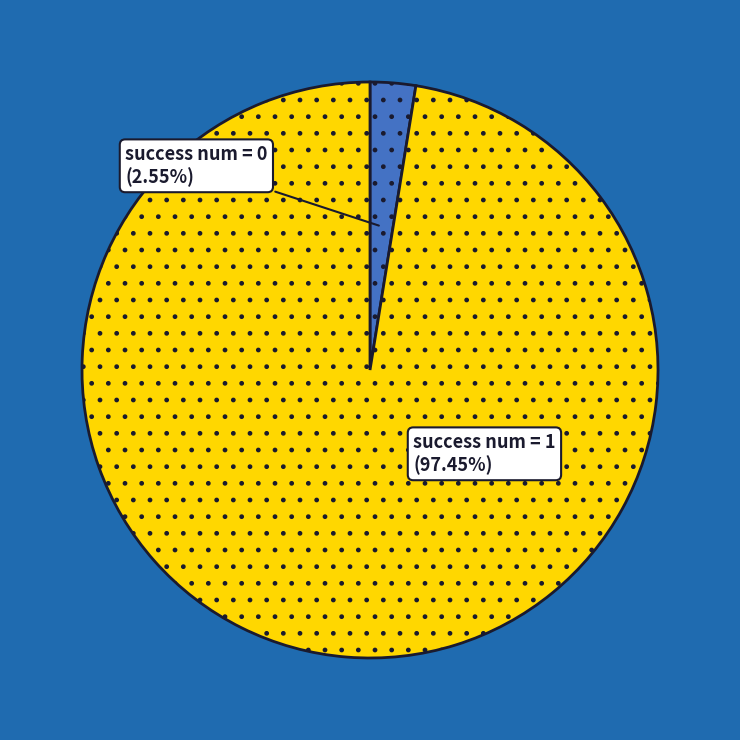

Do success num = 0 and success num = 1 together represent more than half of the pie?

Yes